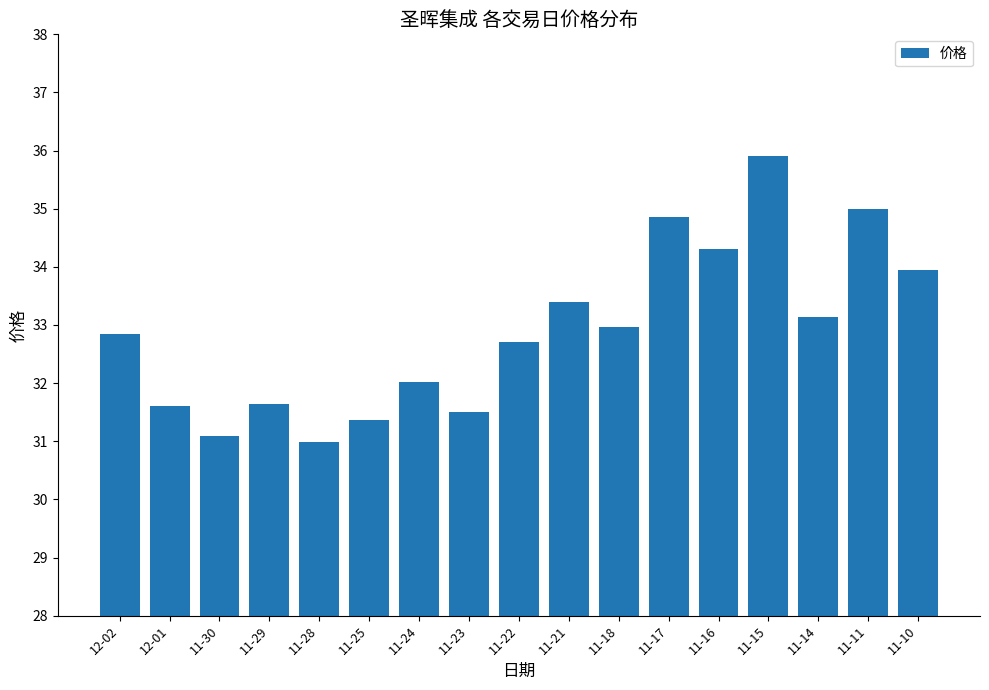

Is it true that the value at 11-17 is 34.9?

True